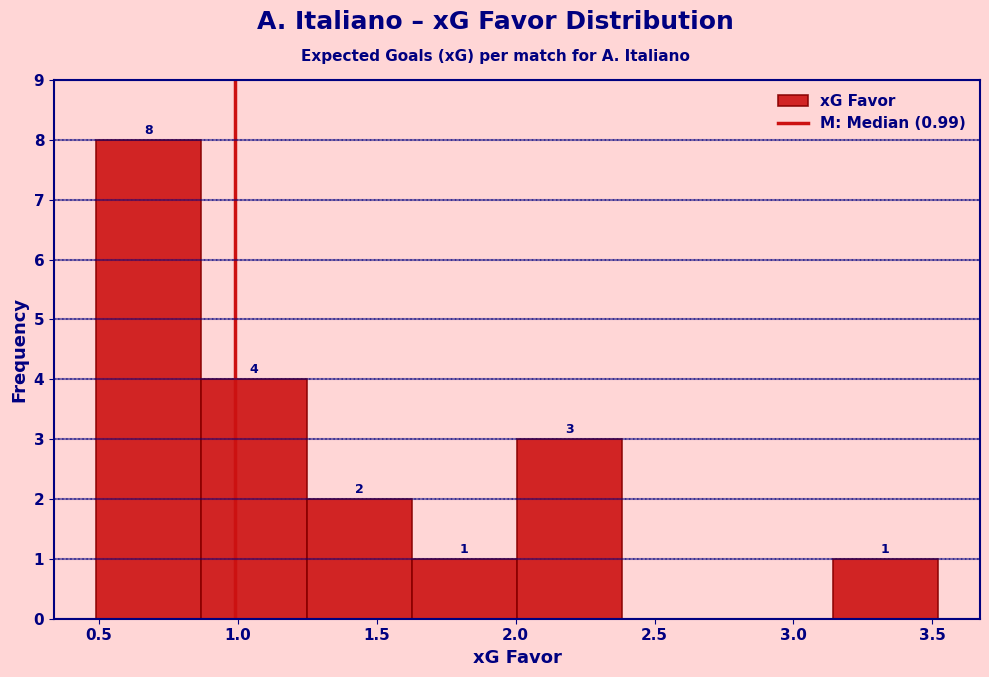

Which range on the x-axis has the tallest bar?

0.50 to 0.85